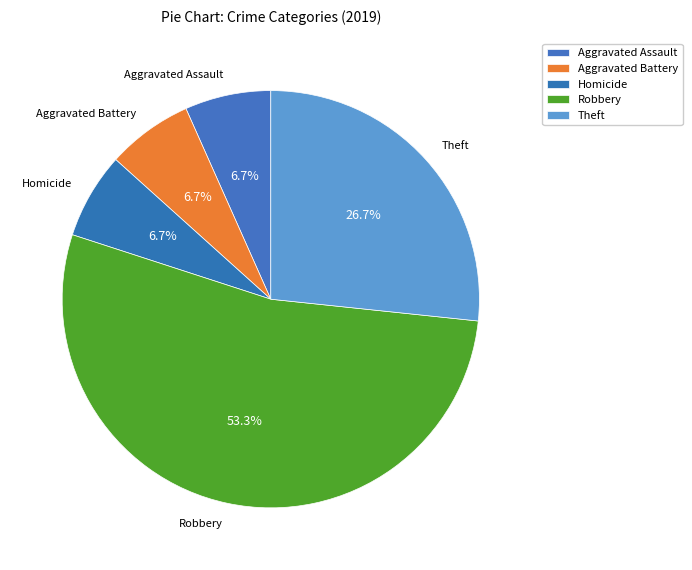

Which category accounts for the majority?

Robbery